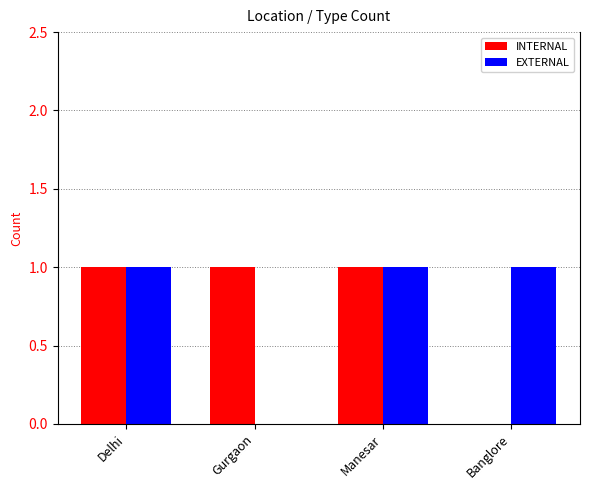

Between Delhi and Gurgaon, which series saw the biggest shift?

EXTERNAL